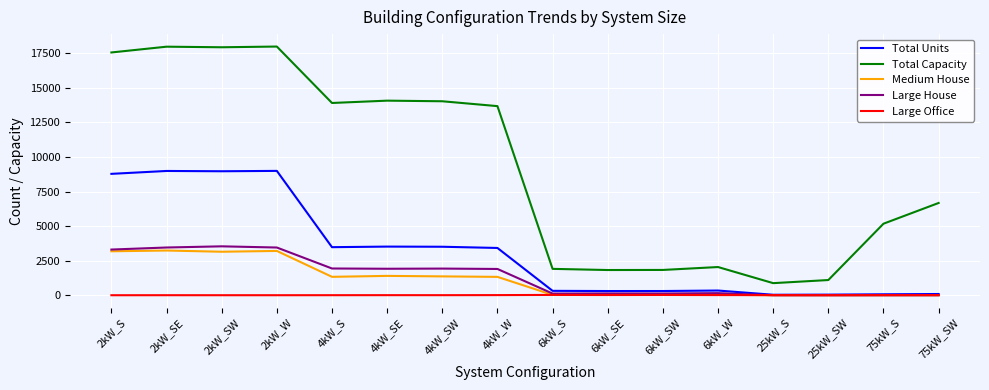

Is the value of Total Units at 4kW_S greater than the value of Medium House at 4kW_SE?

Yes